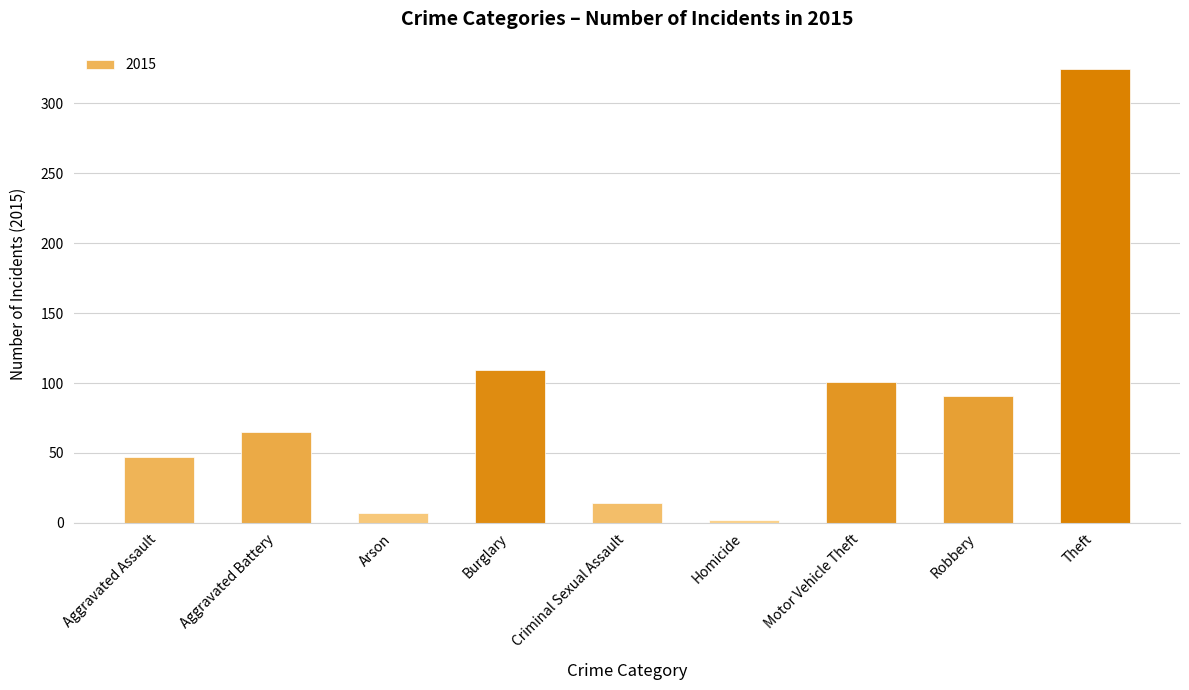

Reading left to right, transcribe all the data shown in this chart.

47	65	7	109	14	2	101	91	325